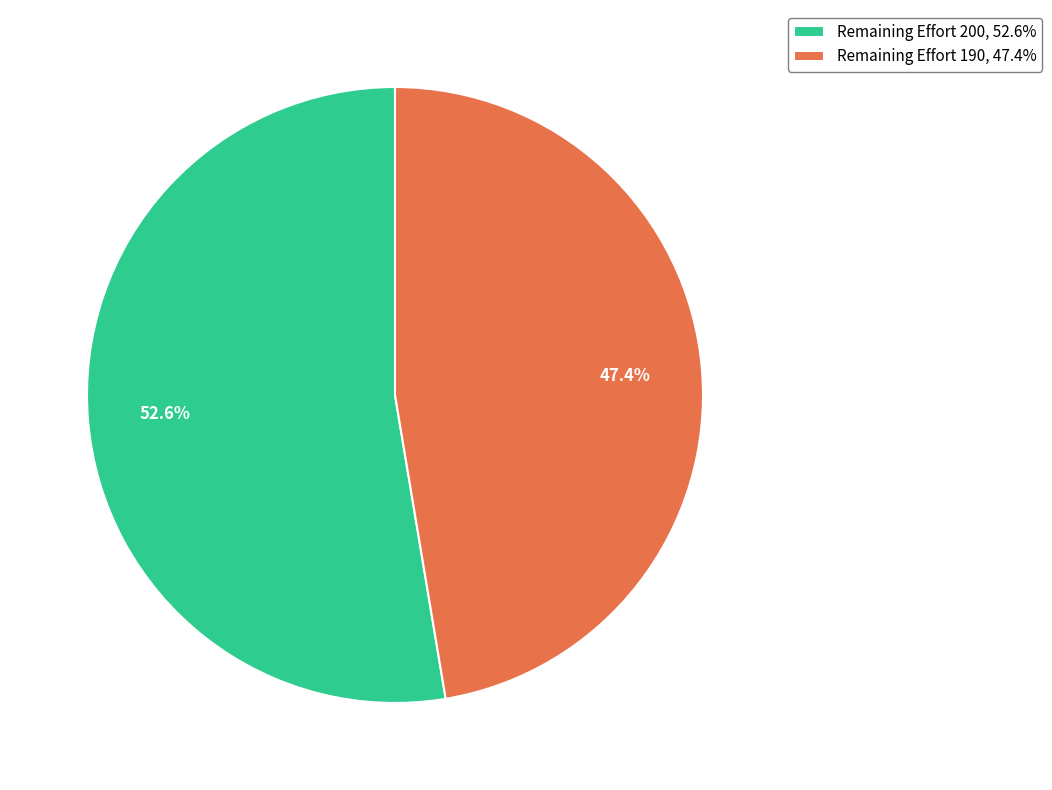

Is Remaining Effort 190, 47.4% the majority of the pie?

No